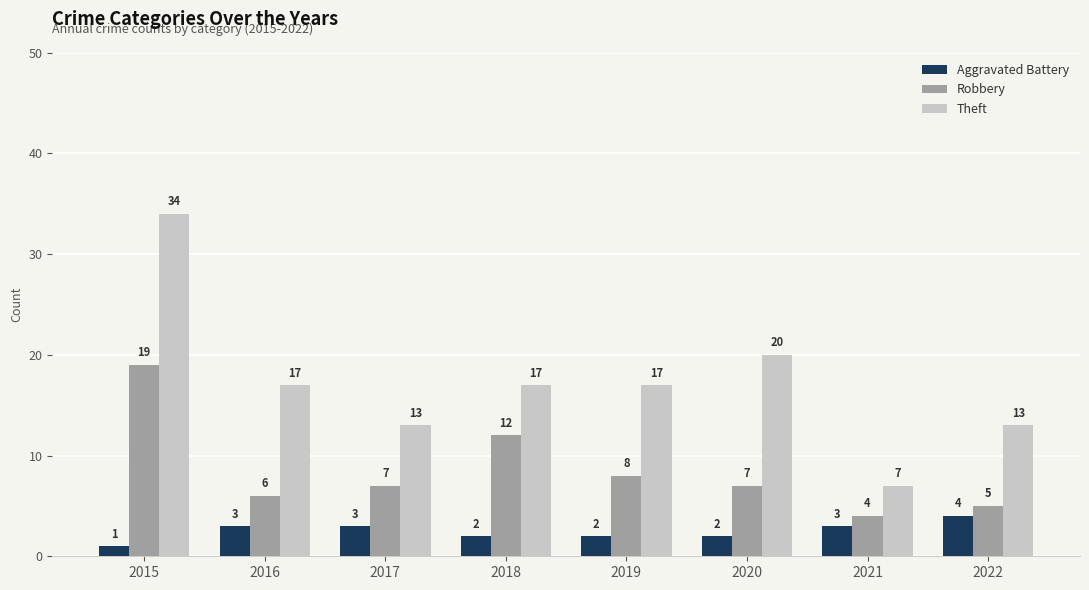

True or false: Aggravated Battery has a value of 5 at 2021.

False